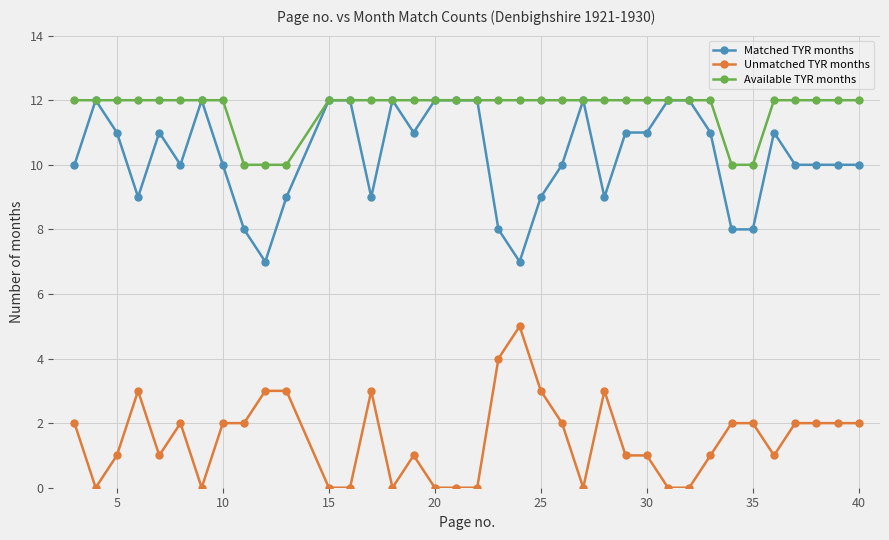

Count the Matched TYR months values in the range 9 to 12.

31